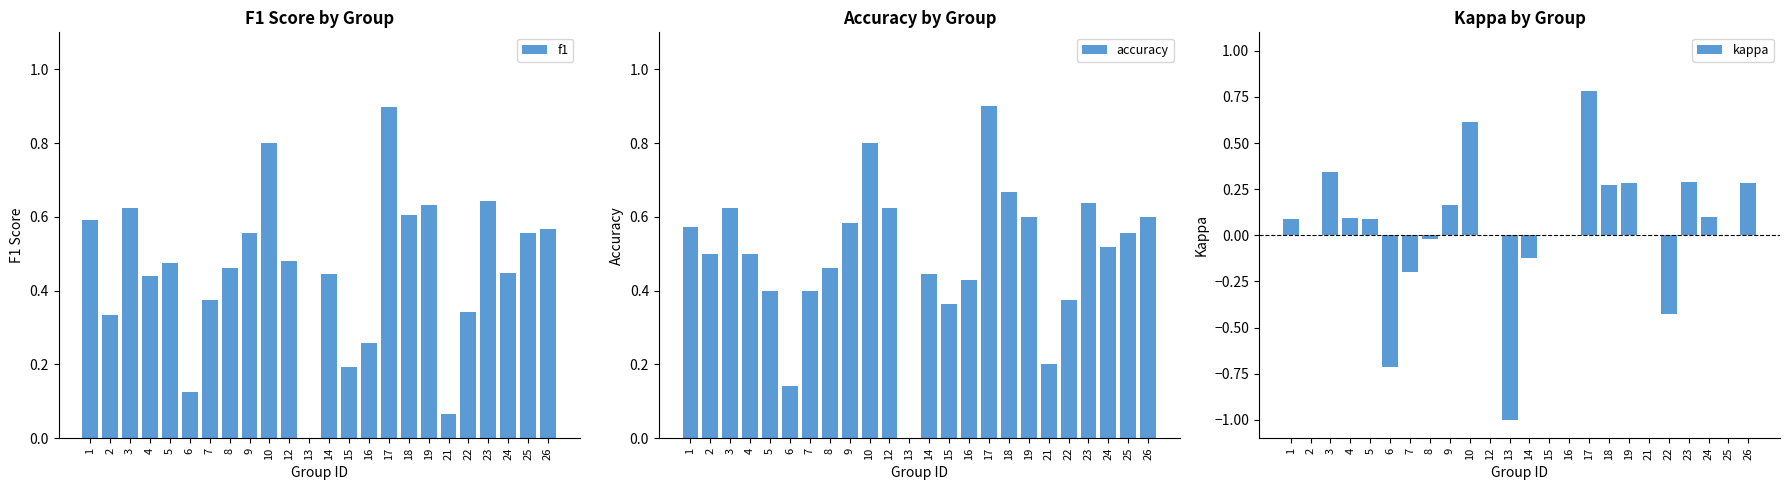

Between 1 and 2, which is larger?

1